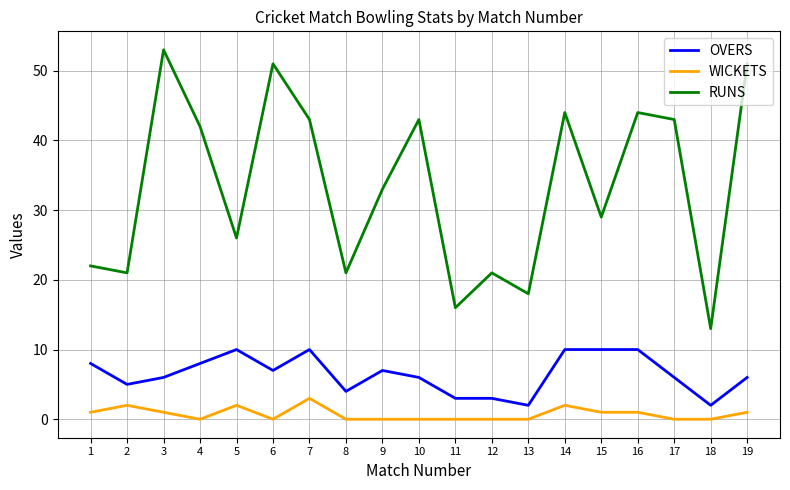

Rank the series by their average value, from lowest to highest.

WICKETS, OVERS, RUNS